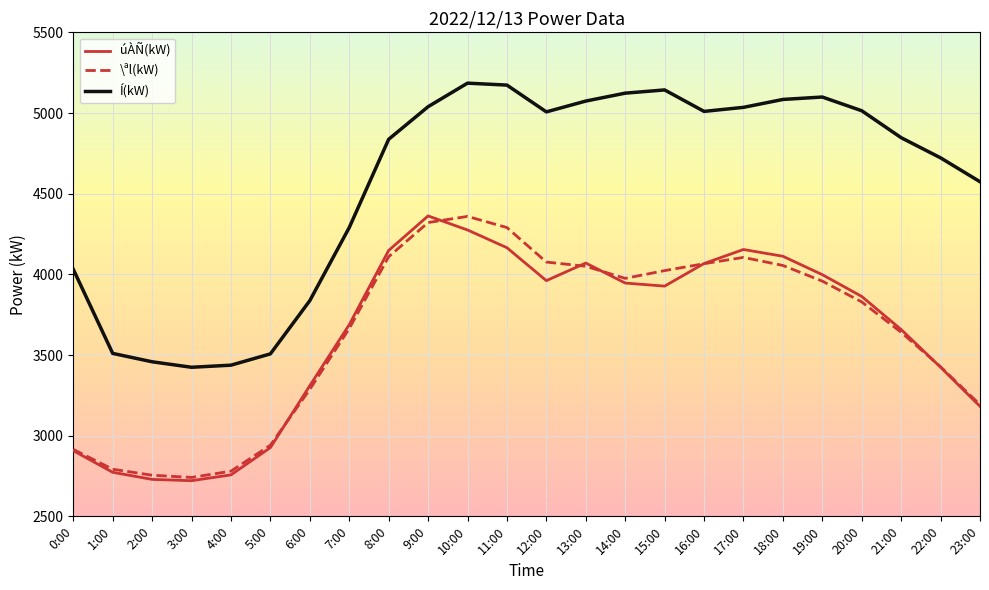

Which series has the widest spread of values?

Í(kW)